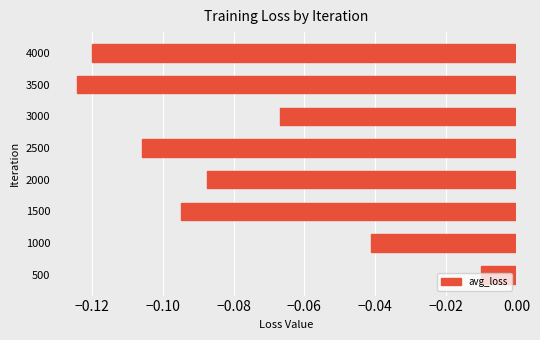

Which category has the highest value across all series?

500